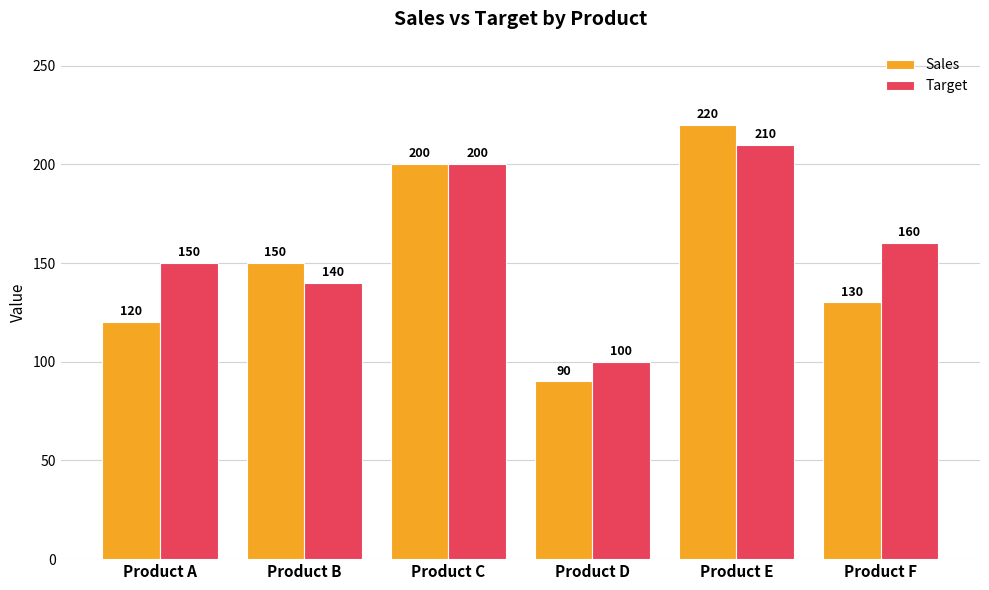

What is the spread (max minus min) of values at Product D?

10